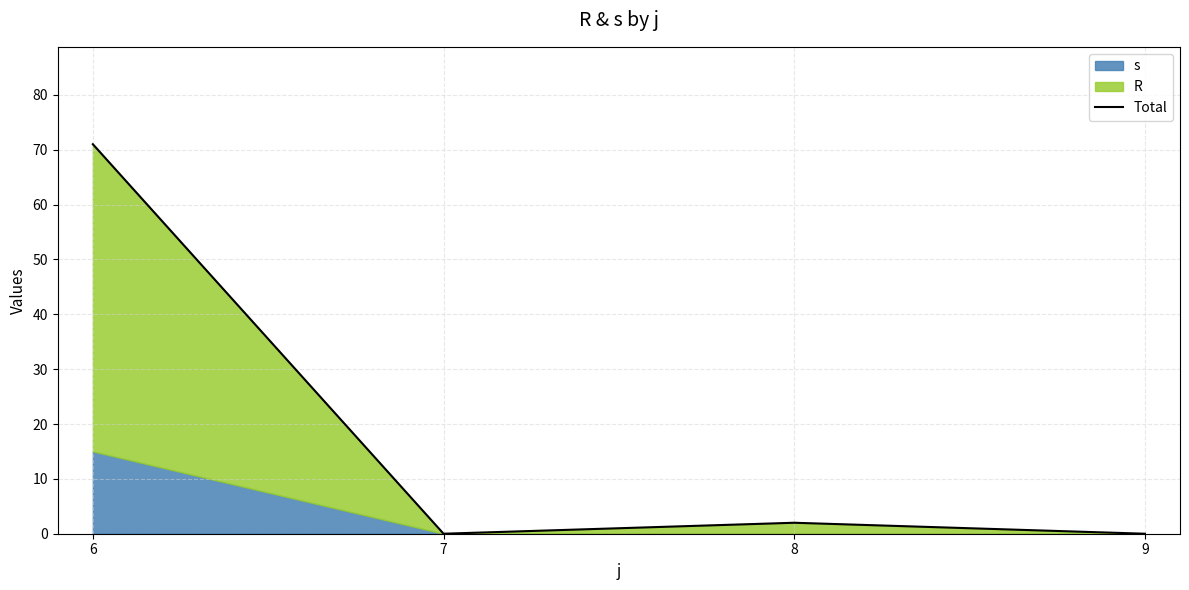

What is the sum of all values?

73